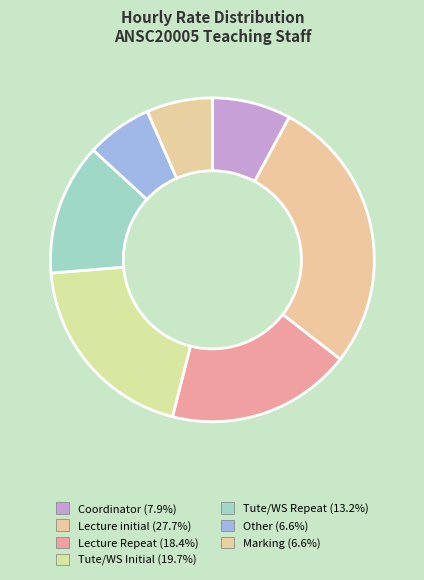

To the nearest percent, what percentage of the pie is Lecture initial?

28%